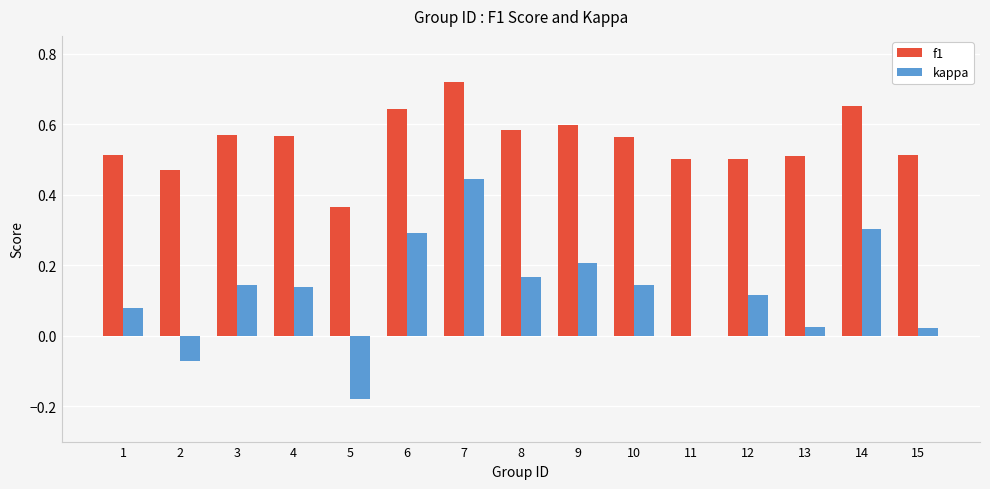

Which category has the highest value in the kappa series?

7